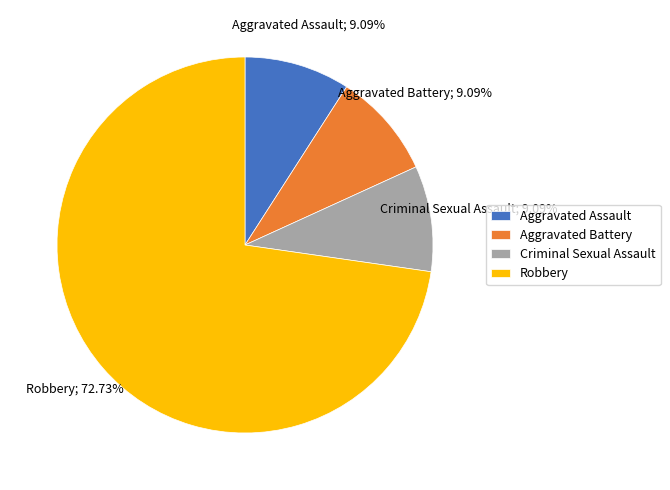

What percentage is the Criminal Sexual Assault slice, to the nearest percent?

9%